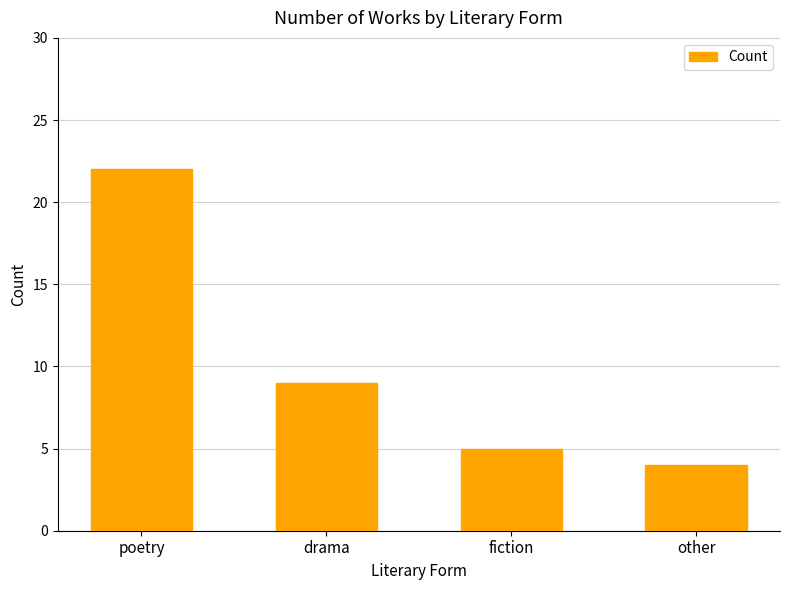

What is the minimum value shown in the chart?

4